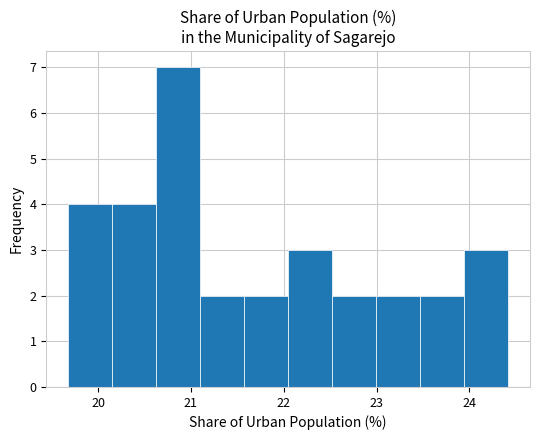

What is the height of the bar covering 20.2 to 20.6 on the x-axis? Neither the bar edges nor the heights are printed on the chart, so give them approximately, as read against the axes.

4